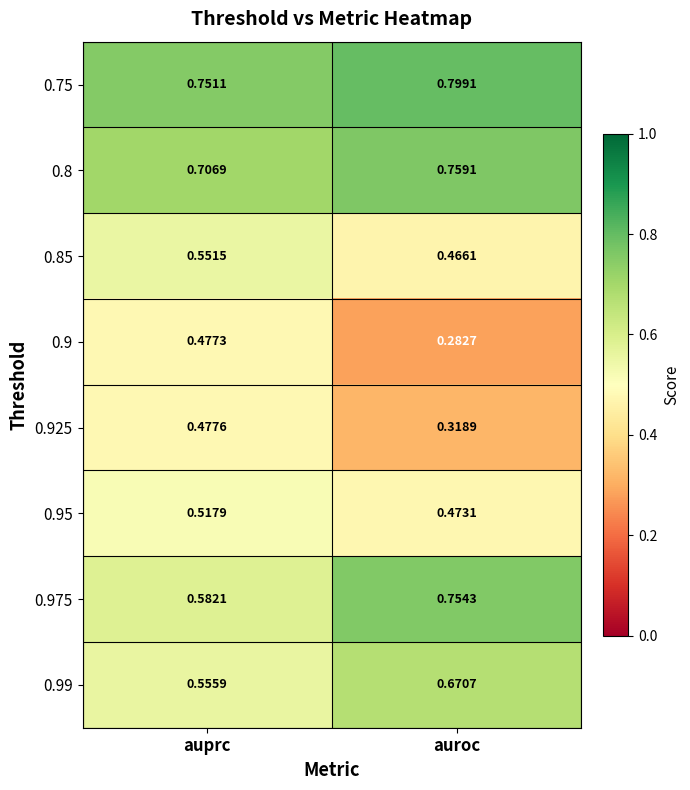

Where is 0.99 nearest to the value 0?

auprc